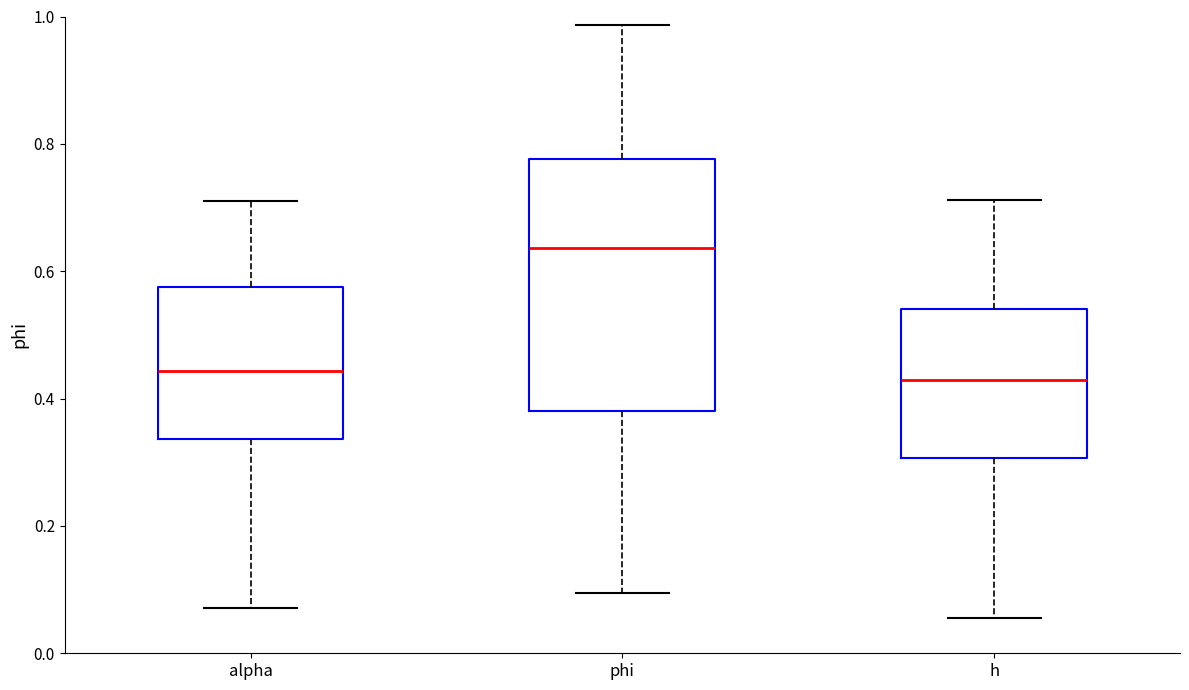

Reading left to right, read every box against the y-axis: the position of its median line, the range the box covers, and the ends of its whiskers. The values are not printed on the chart, so give them approximately, as read against the axis.

alpha: median 0.44, box 0.34 to 0.58, whiskers 0.08 to 0.70
phi: median 0.64, box 0.38 to 0.78, whiskers 0.10 to 0.98
h: median 0.42, box 0.30 to 0.54, whiskers 0.06 to 0.72